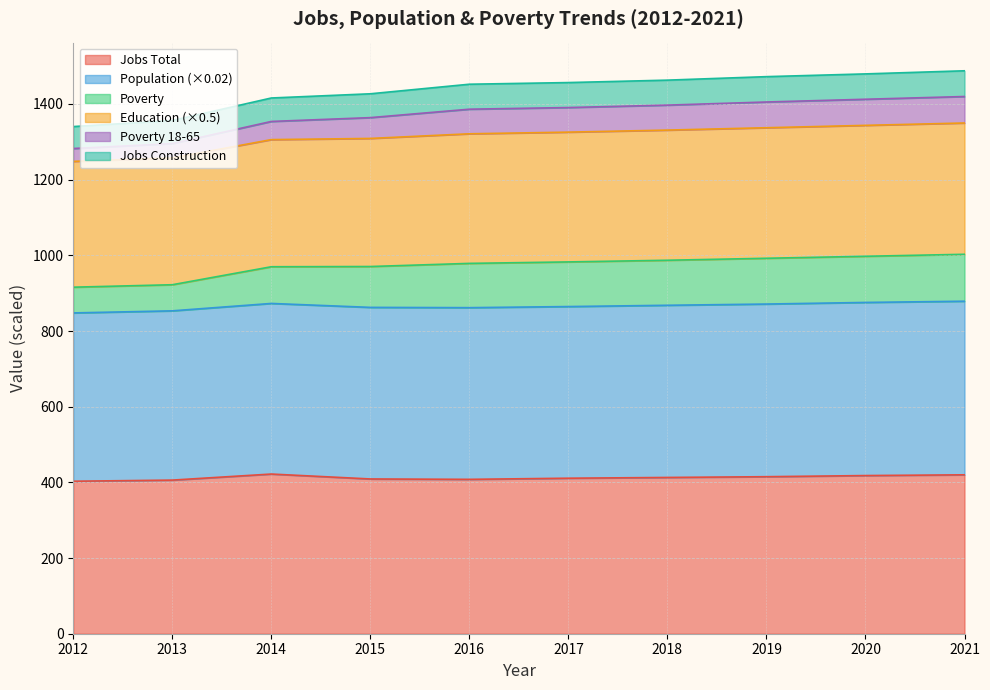

True or false: Poverty has more than 0 interior local peaks.

False